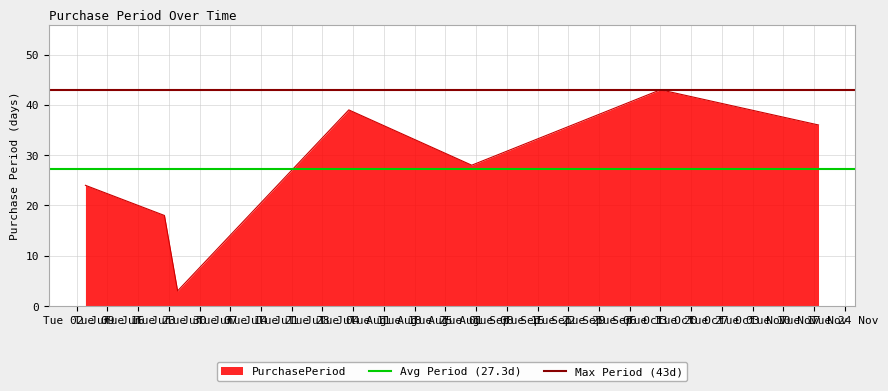

What is the maximum value for PurchasePeriod?

43